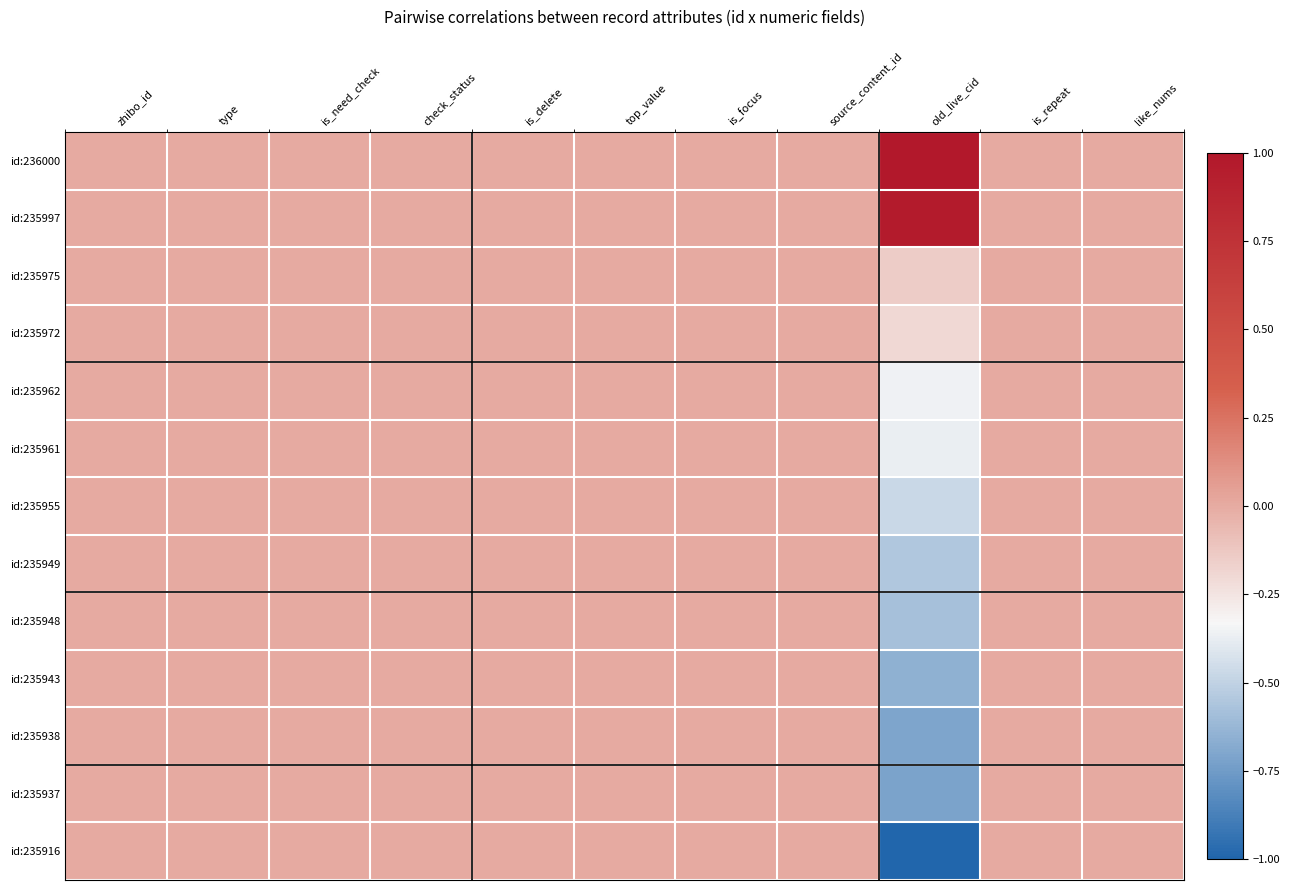

Reading right to left, list all the values displayed in this chart.

id:236000: like_nums=0.0	is_repeat=0.0	old_live_cid=1.0	source_content_id=0.0	is_focus=0.0	top_value=0.0	is_delete=0.0	check_status=0.0	is_need_check=0.0	type=0.0	zhibo_id=0.0
id:235997: like_nums=0.0	is_repeat=0.0	old_live_cid=1.0	source_content_id=0.0	is_focus=0.0	top_value=0.0	is_delete=0.0	check_status=0.0	is_need_check=0.0	type=0.0	zhibo_id=0.0
id:235975: like_nums=0.0	is_repeat=0.0	old_live_cid=-0.1	source_content_id=0.0	is_focus=0.0	top_value=0.0	is_delete=0.0	check_status=0.0	is_need_check=0.0	type=0.0	zhibo_id=0.0
id:235972: like_nums=0.0	is_repeat=0.0	old_live_cid=-0.2	source_content_id=0.0	is_focus=0.0	top_value=0.0	is_delete=0.0	check_status=0.0	is_need_check=0.0	type=0.0	zhibo_id=0.0
id:235962: like_nums=0.0	is_repeat=0.0	old_live_cid=-0.4	source_content_id=0.0	is_focus=0.0	top_value=0.0	is_delete=0.0	check_status=0.0	is_need_check=0.0	type=0.0	zhibo_id=0.0
id:235961: like_nums=0.0	is_repeat=0.0	old_live_cid=-0.4	source_content_id=0.0	is_focus=0.0	top_value=0.0	is_delete=0.0	check_status=0.0	is_need_check=0.0	type=0.0	zhibo_id=0.0
id:235955: like_nums=0.0	is_repeat=0.0	old_live_cid=-0.5	source_content_id=0.0	is_focus=0.0	top_value=0.0	is_delete=0.0	check_status=0.0	is_need_check=0.0	type=0.0	zhibo_id=0.0
id:235949: like_nums=0.0	is_repeat=0.0	old_live_cid=-0.5	source_content_id=0.0	is_focus=0.0	top_value=0.0	is_delete=0.0	check_status=0.0	is_need_check=0.0	type=0.0	zhibo_id=0.0
id:235948: like_nums=0.0	is_repeat=0.0	old_live_cid=-0.6	source_content_id=0.0	is_focus=0.0	top_value=0.0	is_delete=0.0	check_status=0.0	is_need_check=0.0	type=0.0	zhibo_id=0.0
id:235943: like_nums=0.0	is_repeat=0.0	old_live_cid=-0.7	source_content_id=0.0	is_focus=0.0	top_value=0.0	is_delete=0.0	check_status=0.0	is_need_check=0.0	type=0.0	zhibo_id=0.0
id:235938: like_nums=0.0	is_repeat=0.0	old_live_cid=-0.7	source_content_id=0.0	is_focus=0.0	top_value=0.0	is_delete=0.0	check_status=0.0	is_need_check=0.0	type=0.0	zhibo_id=0.0
id:235937: like_nums=0.0	is_repeat=0.0	old_live_cid=-0.7	source_content_id=0.0	is_focus=0.0	top_value=0.0	is_delete=0.0	check_status=0.0	is_need_check=0.0	type=0.0	zhibo_id=0.0
id:235916: like_nums=0.0	is_repeat=0.0	old_live_cid=-1.0	source_content_id=0.0	is_focus=0.0	top_value=0.0	is_delete=0.0	check_status=0.0	is_need_check=0.0	type=0.0	zhibo_id=0.0